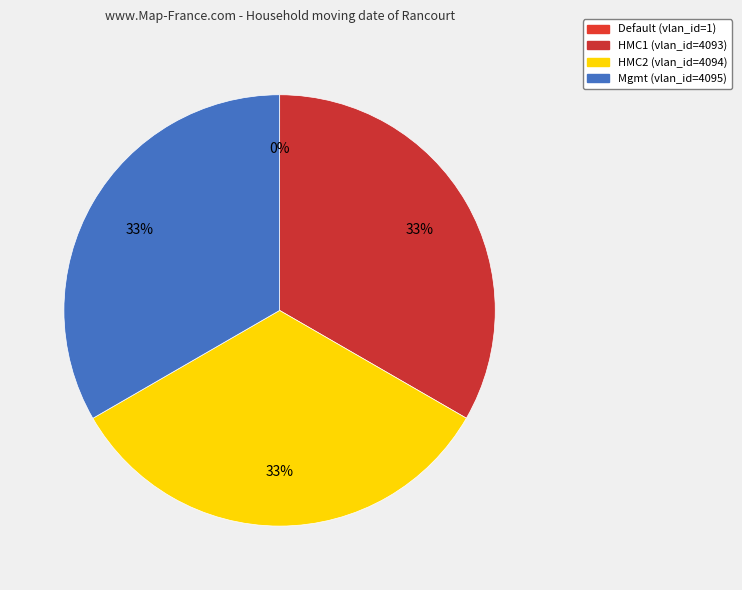

How many segments does this pie chart have?

4